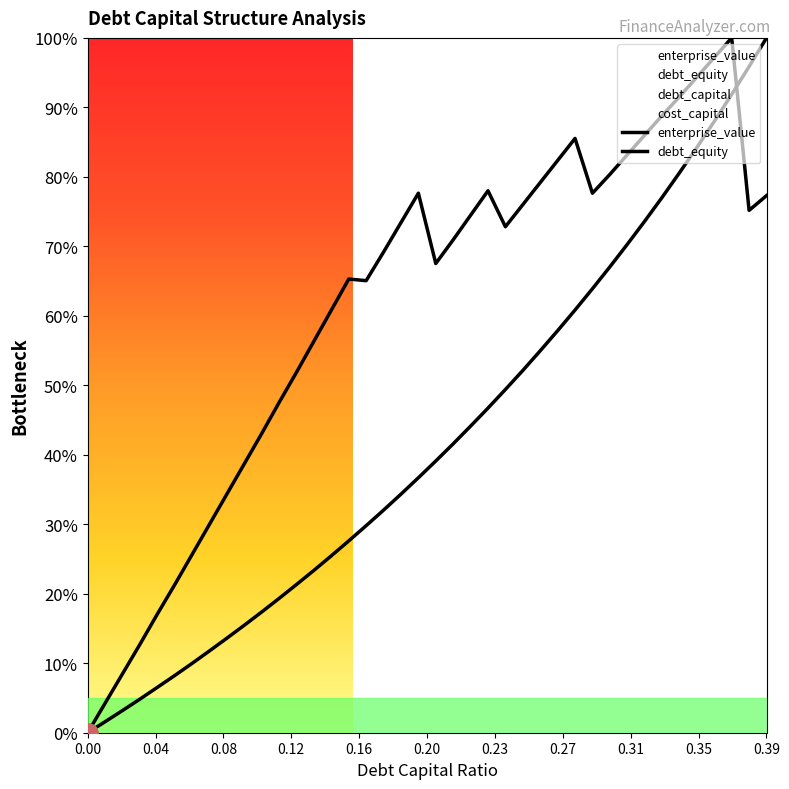

In enterprise_value, how many points are lower than both neighbors (excluding endpoints)?

5